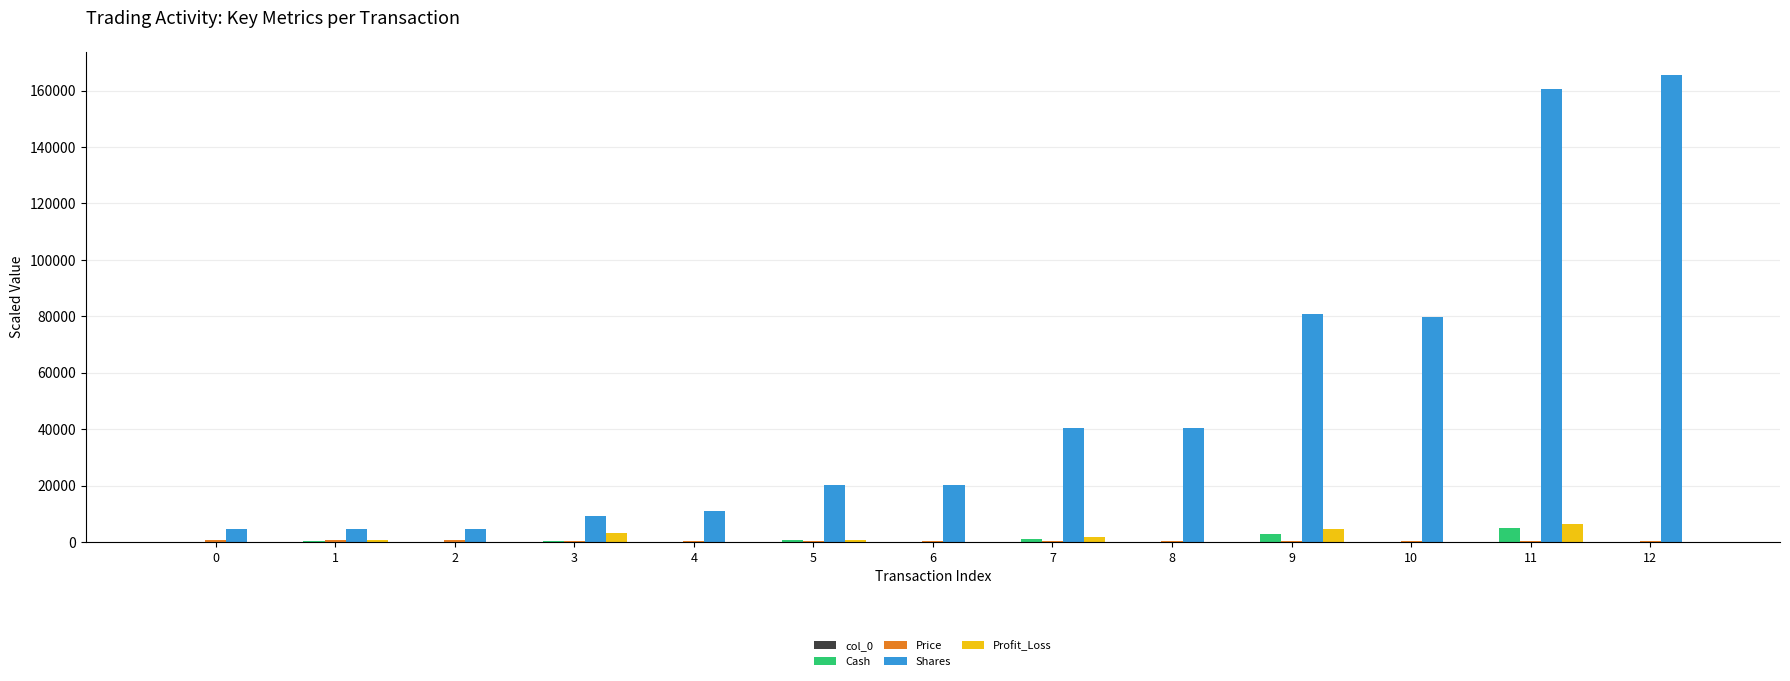

Which series has the largest total across all categories?

Shares